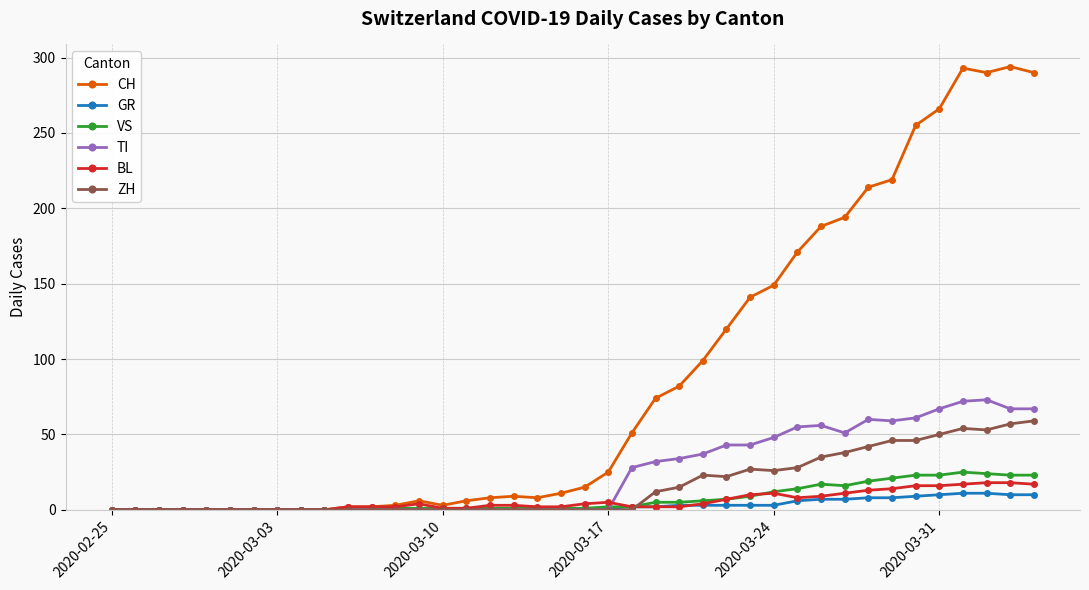

What are all the series names shown in the legend?

CH, GR, VS, TI, BL, ZH